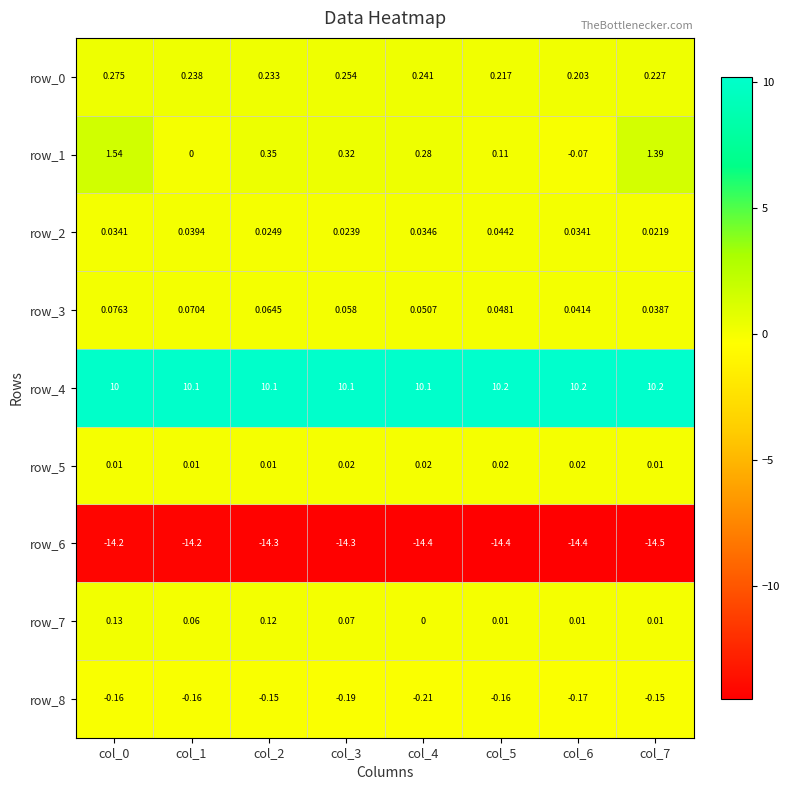

What is the difference between the maximum and second lowest values in the row_0 series?

0.1